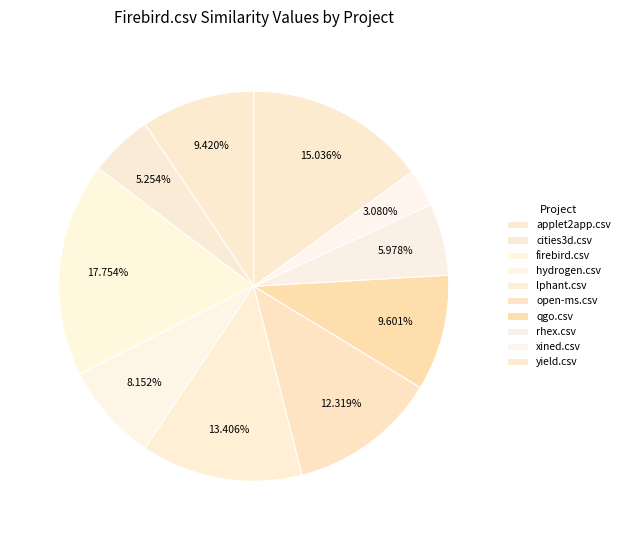

What is the total percentage of xined.csv and qgo.csv?

12.7%